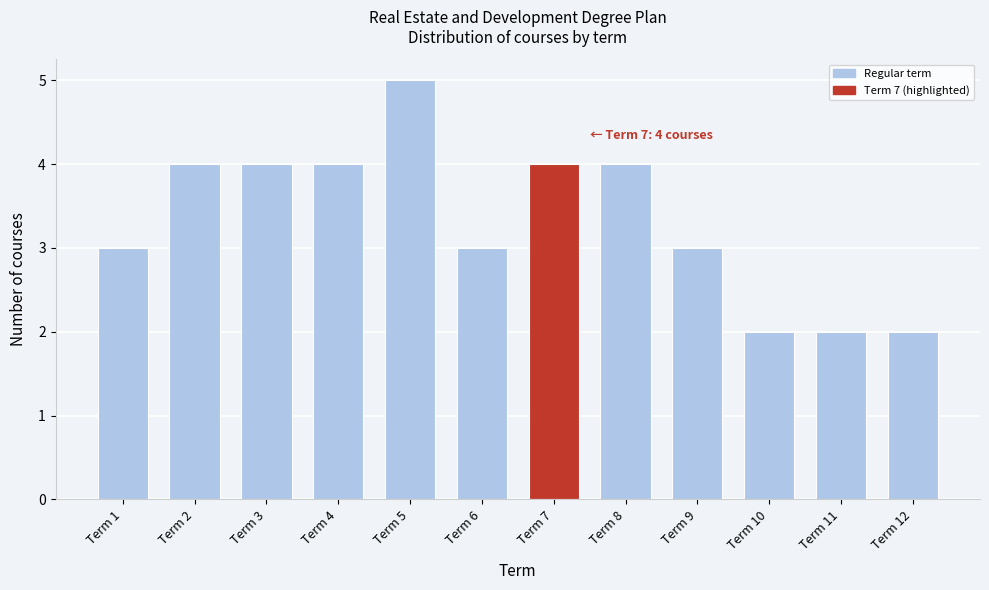

Reading left to right, what are all the values shown in this chart?

3	4	4	4	5	3	4	4	3	2	2	2